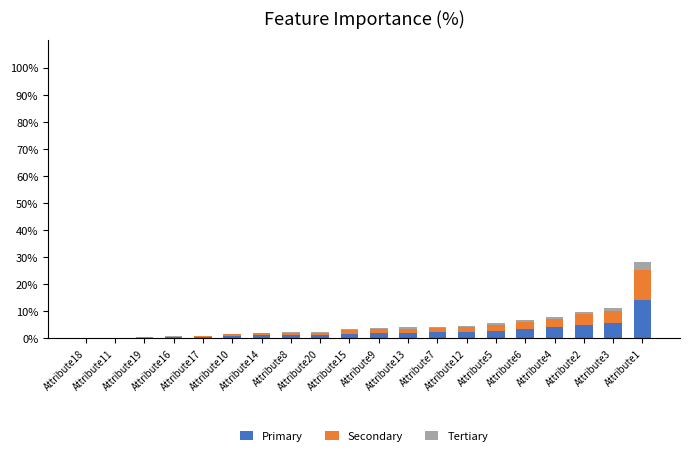

What are all the series names shown in the legend?

Primary, Secondary, Tertiary